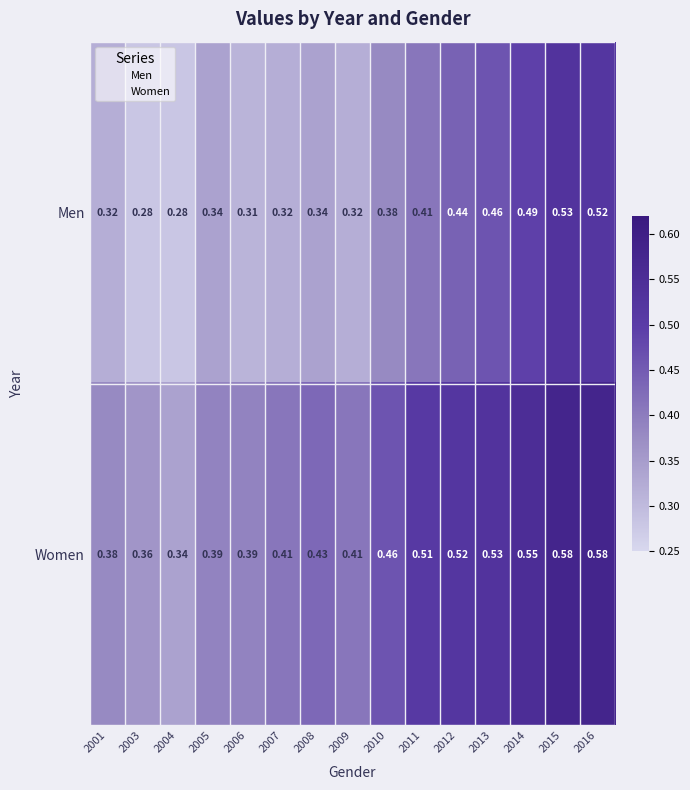

List the series in order of their peak value, highest first.

Women, Men